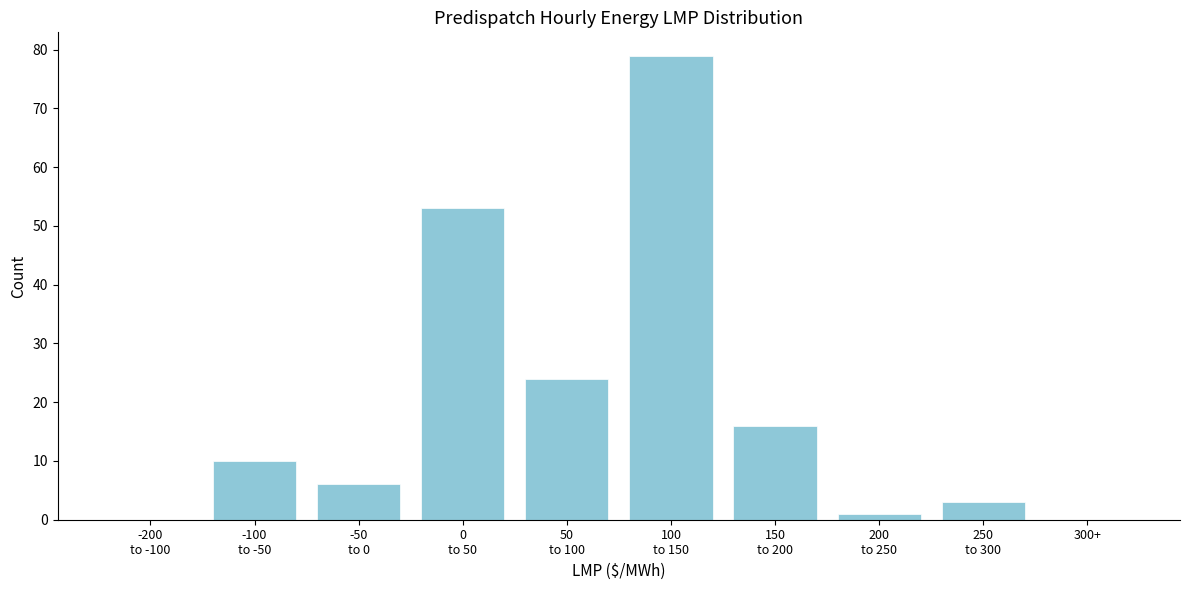

Is it true that the value at 300+ is -31?

False